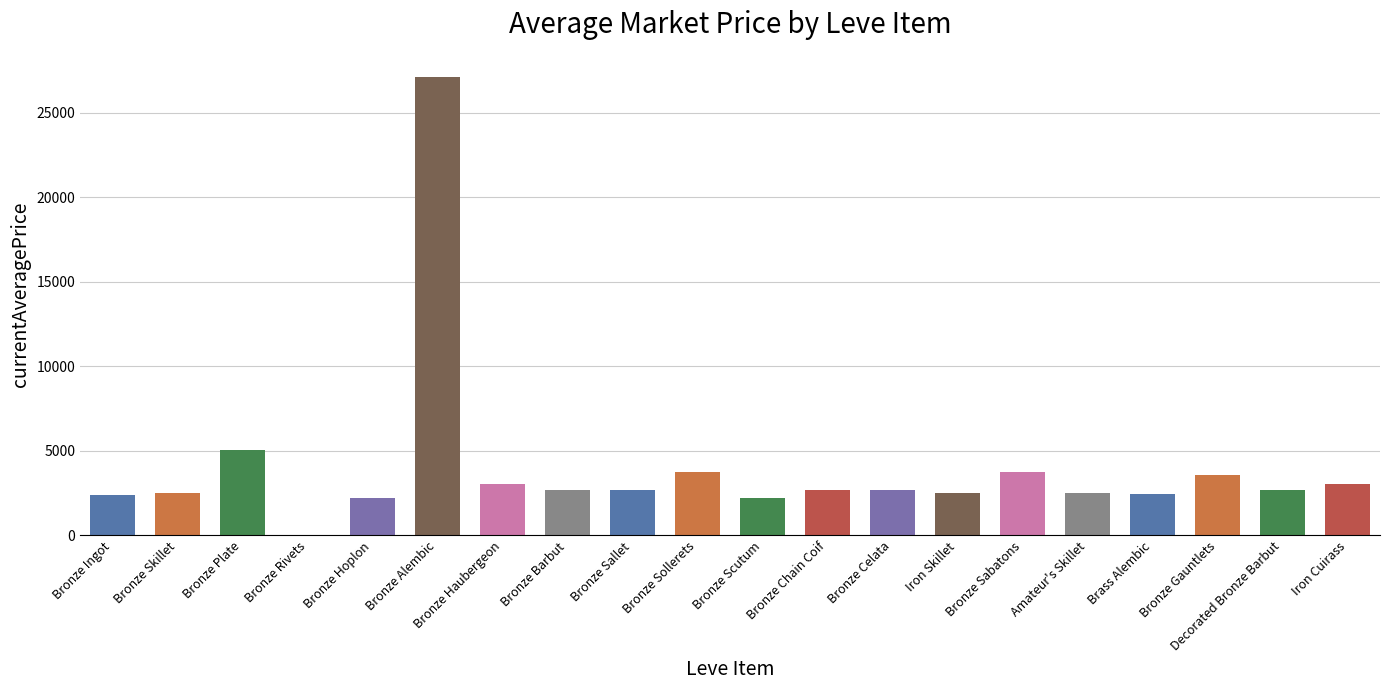

What is the sum of all values?

79522.3